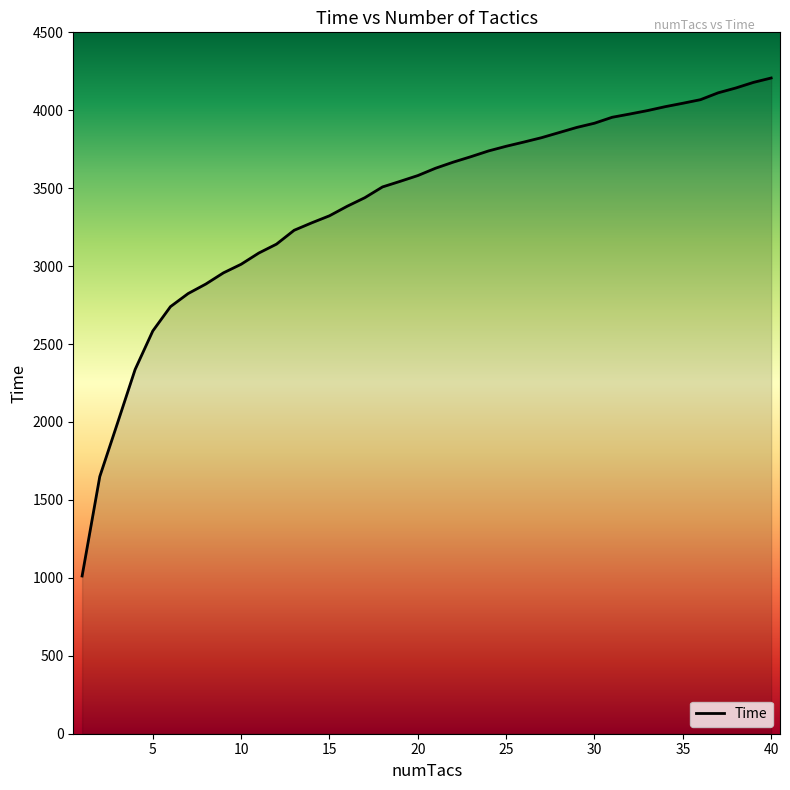

What is the minimum value shown in the chart?

1012